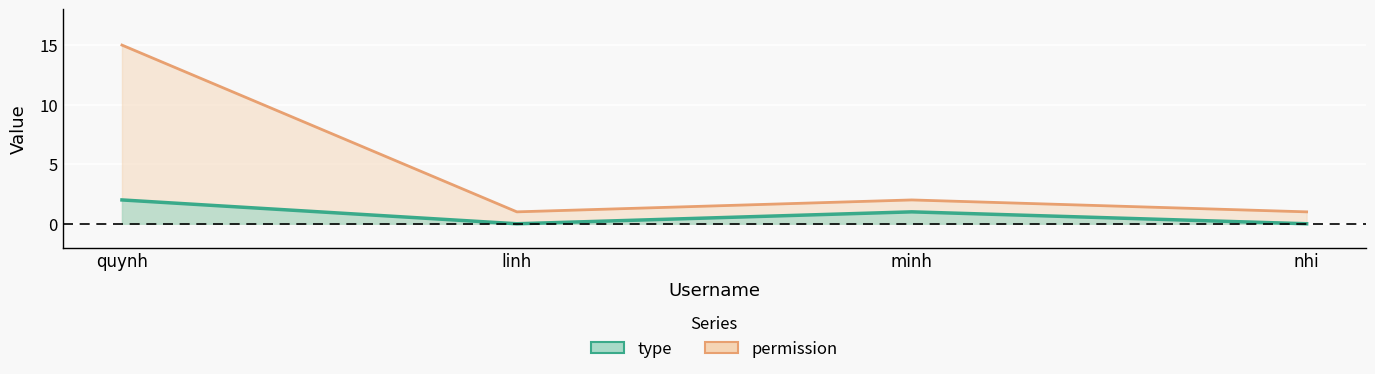

What is the average value of the permission series?

5